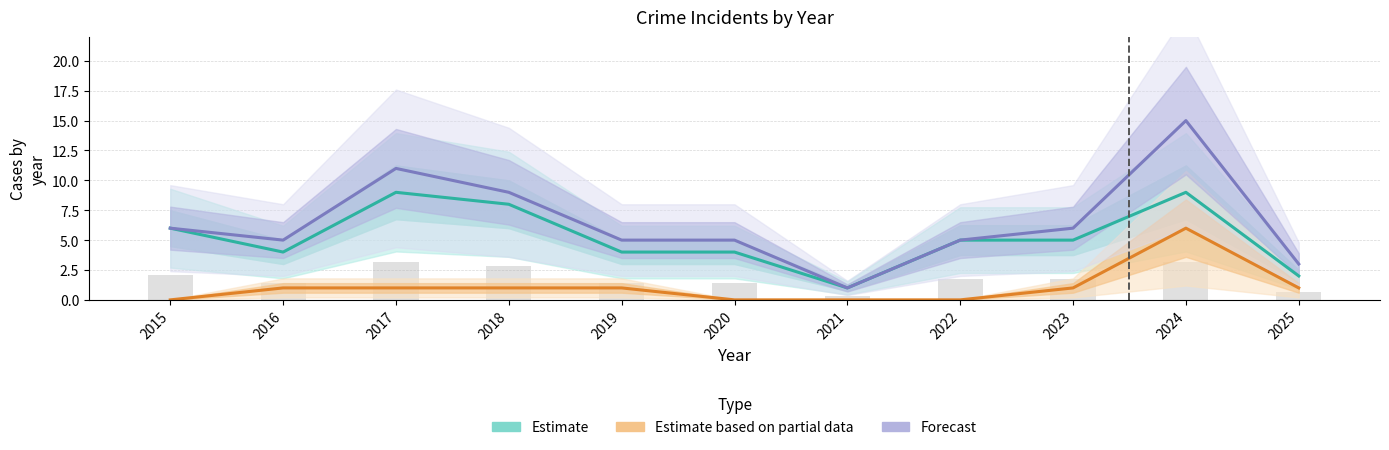

Between 2024 and 2019, which is larger?

2024